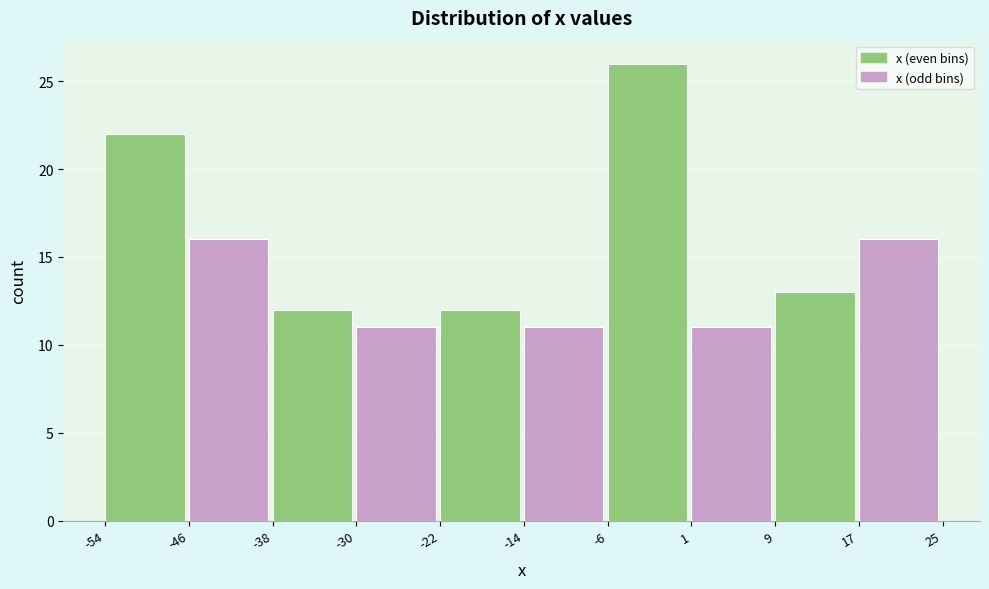

Which range on the x-axis has the tallest bar?

-6 to 1